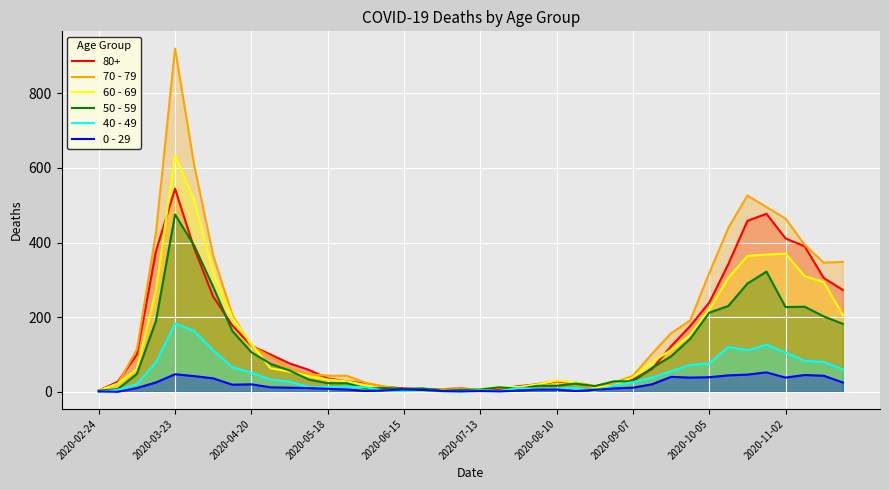

Which series has the widest spread of values?

70 - 79